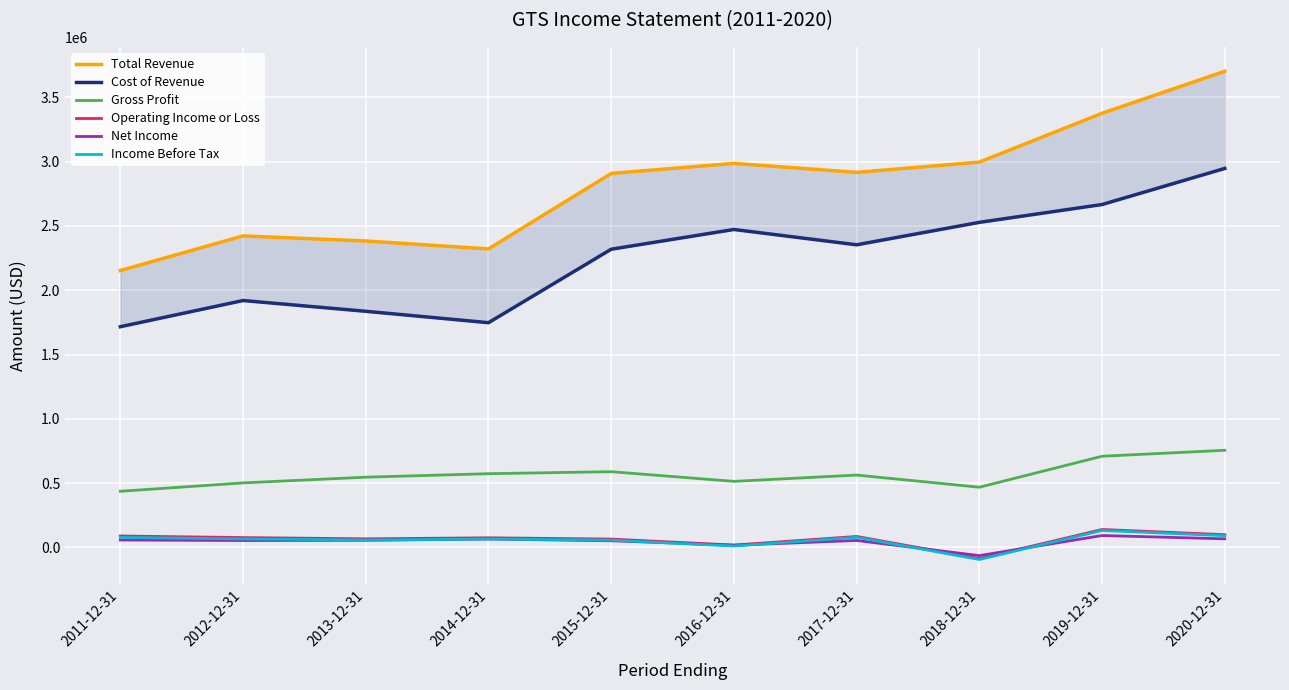

What position from the left is 2014-12-31?

4